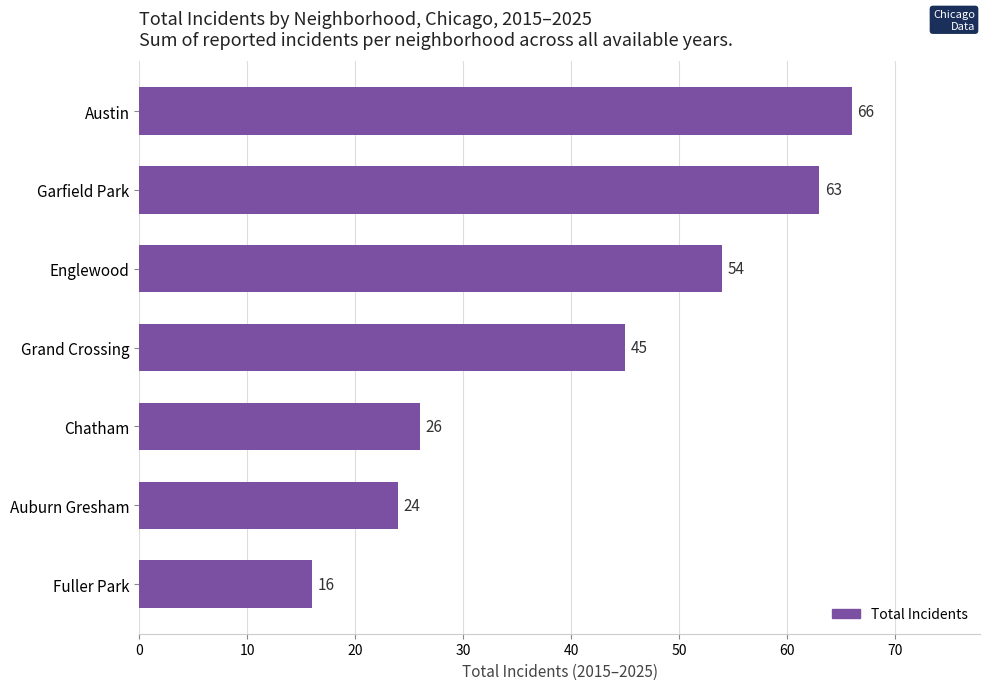

What is the maximum value shown in the chart?

66